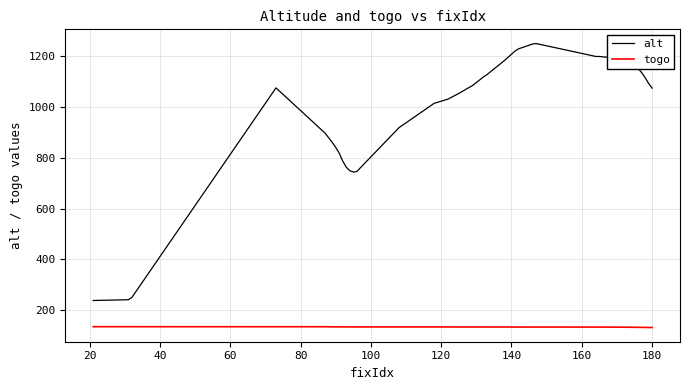

Rank the series by their maximum value, from highest to lowest.

alt, togo